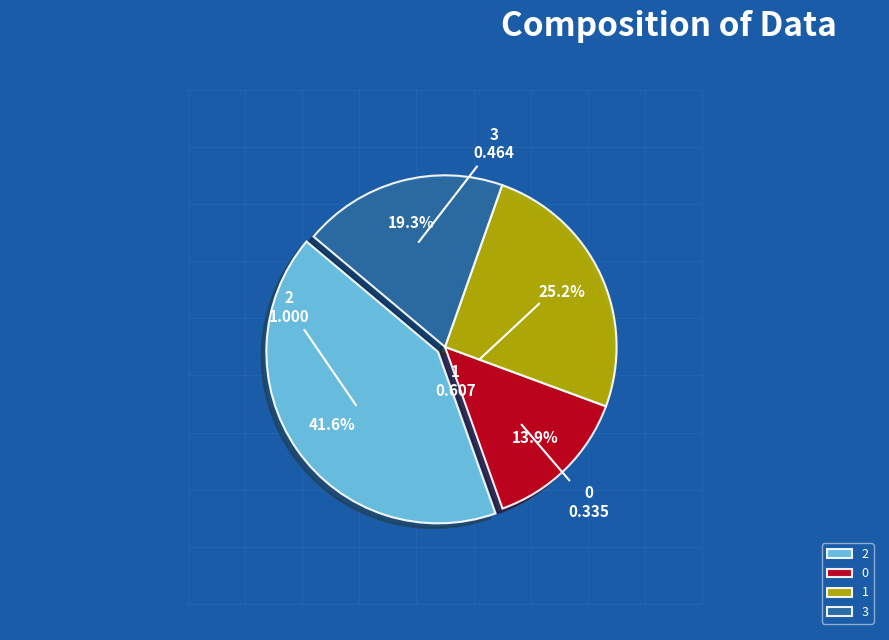

Rank the categories by value from lowest to highest.

0, 3, 1, 2